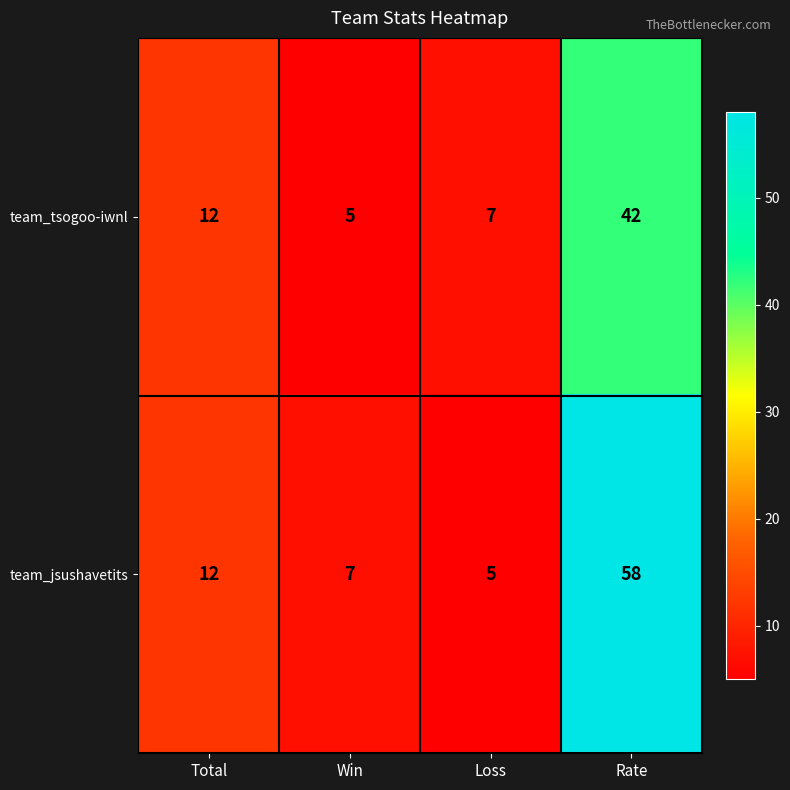

Which series changed the most between Loss and Rate?

team_jsushavetits